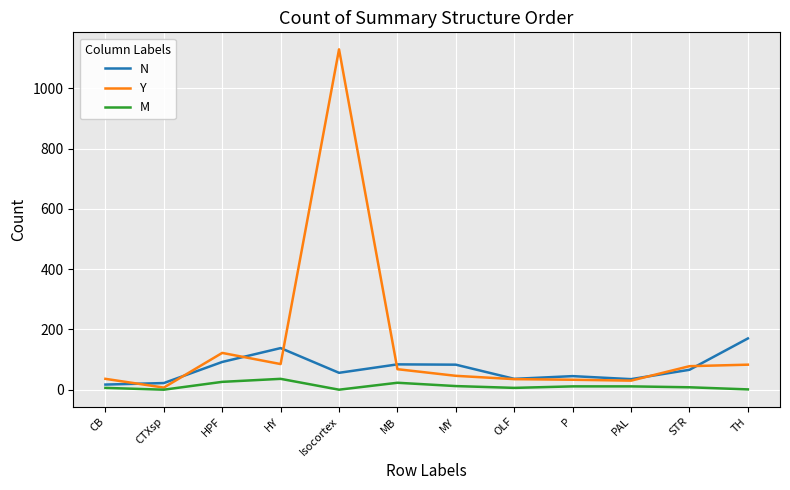

The value of N at PAL is 35. True or false?

True